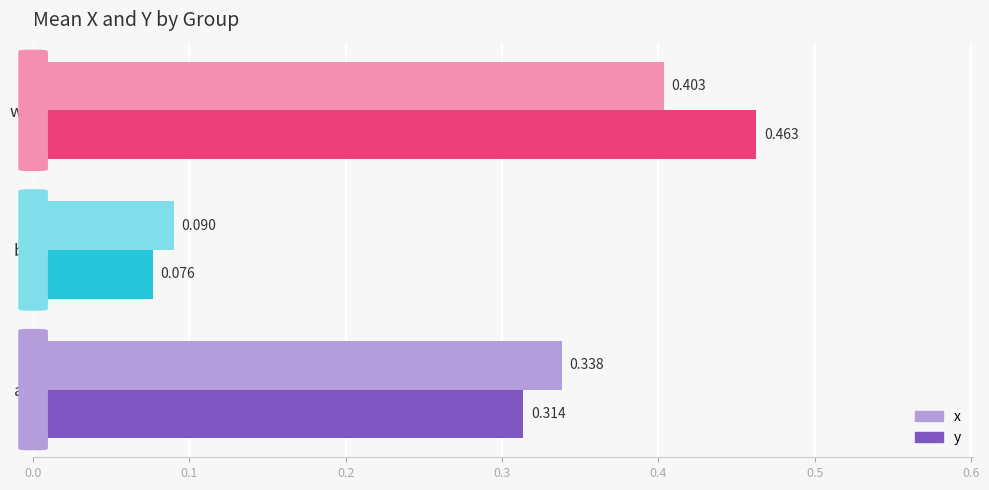

Where is y nearest to the value 0?

b